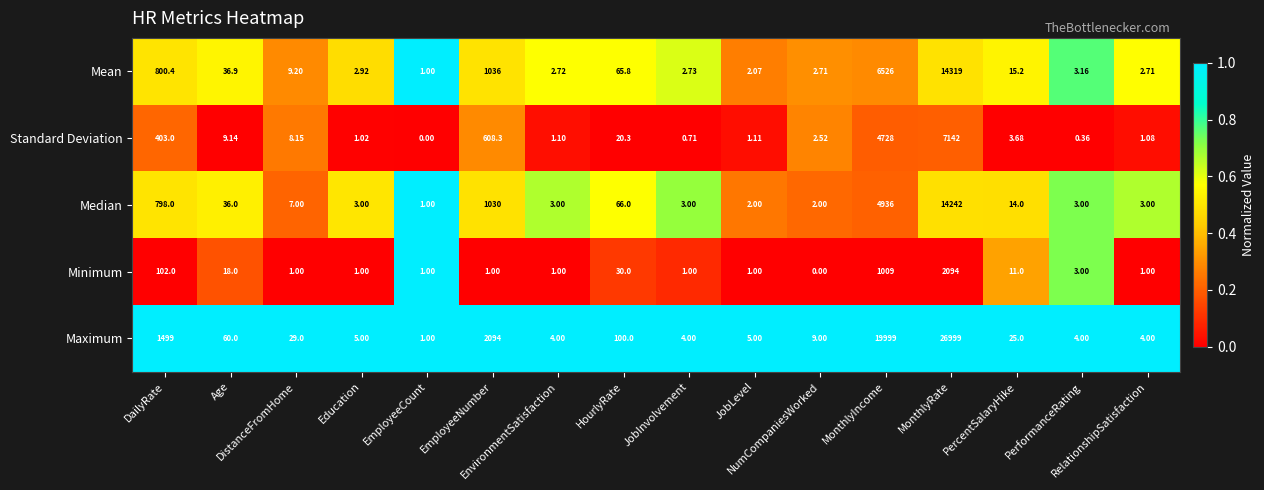

Rank the series by their maximum value, from lowest to highest.

Minimum, Standard Deviation, Median, Mean, Maximum